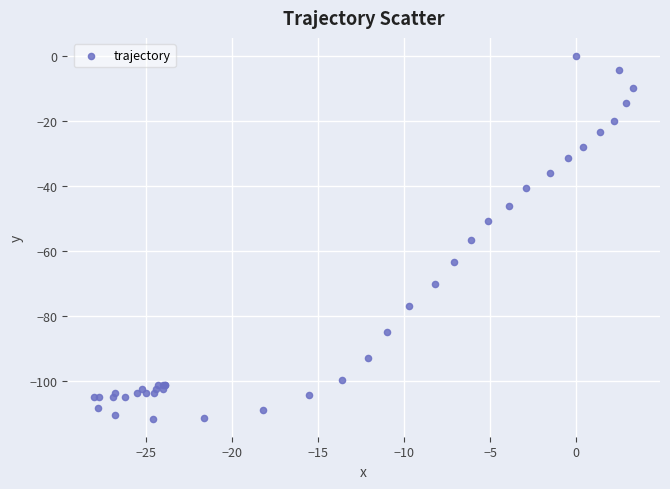

What Y value in the scatter plot is closest to -55?

-56.4